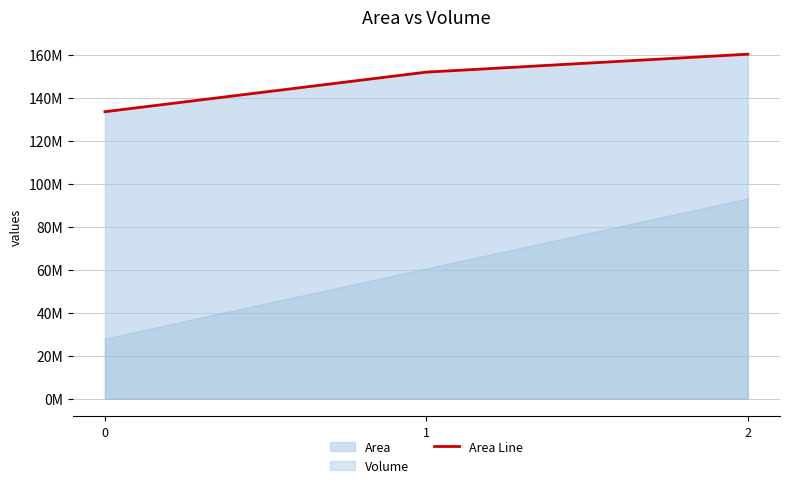

How many data points does each series have?

3